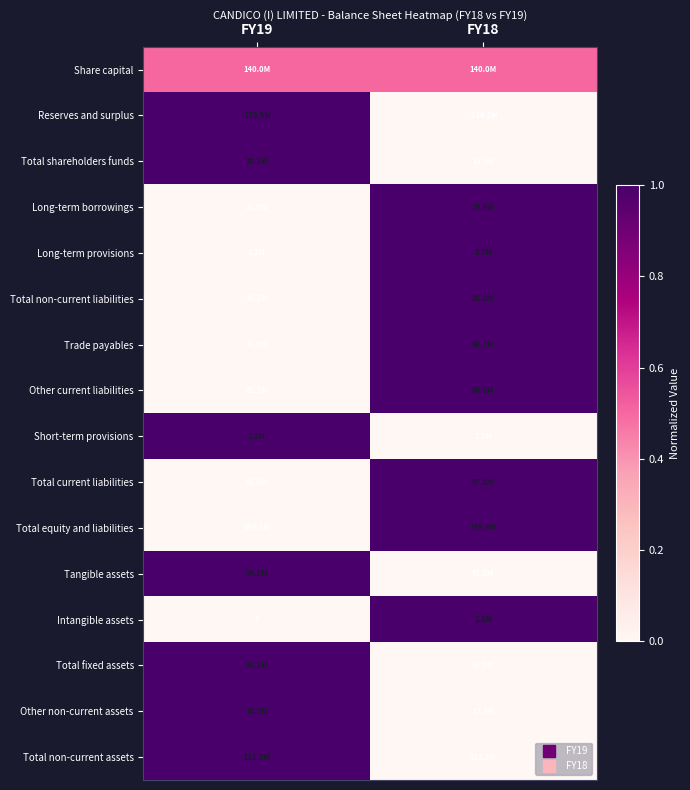

Rank the series at FY18 from highest to lowest value.

Long-term borrowings, Long-term provisions, Total non-current liabilities, Trade payables, Other current liabilities, Total current liabilities, Total equity and liabilities, Intangible assets, Share capital, Reserves and surplus, Total shareholders funds, Short-term provisions, Tangible assets, Total fixed assets, Other non-current assets, Total non-current assets